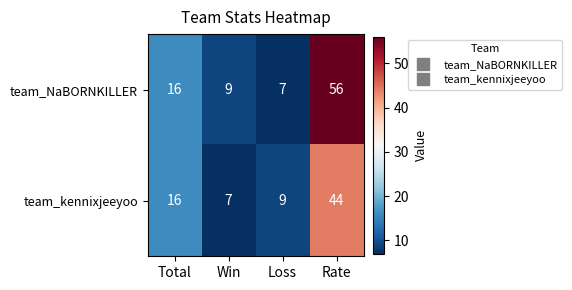

What is the minimum value shown in the chart?

7